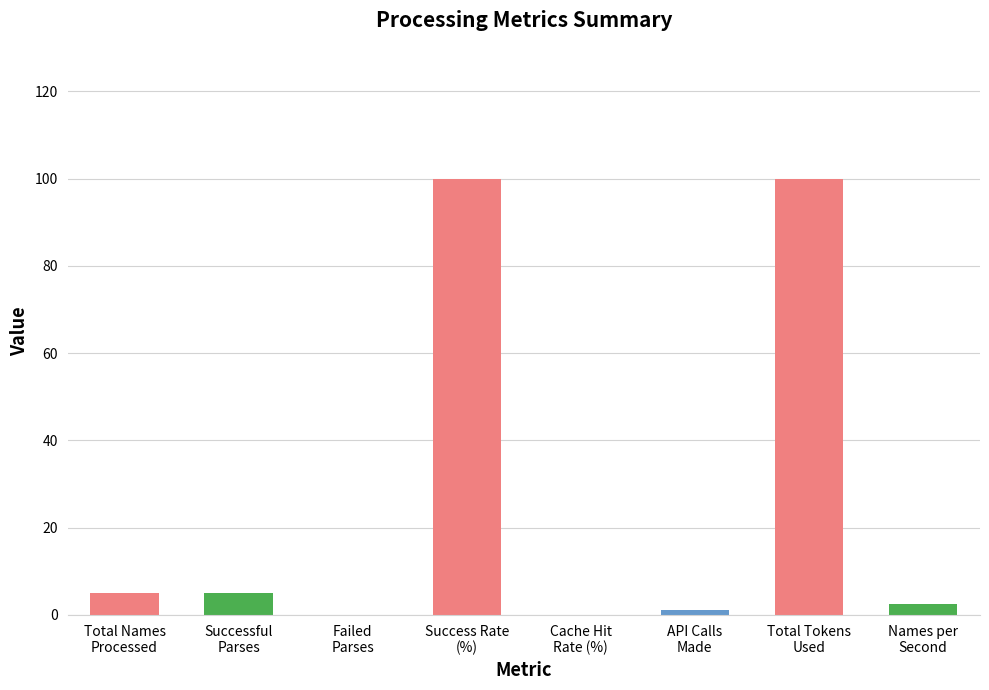

What is the change in value from Total Names
Processed to Failed
Parses?

-5.0